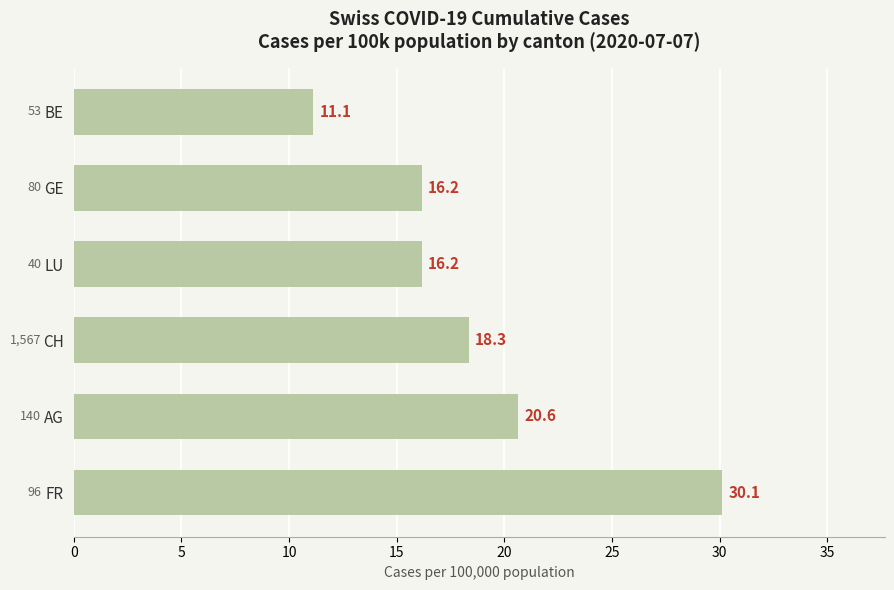

How many data points are above 18?

3